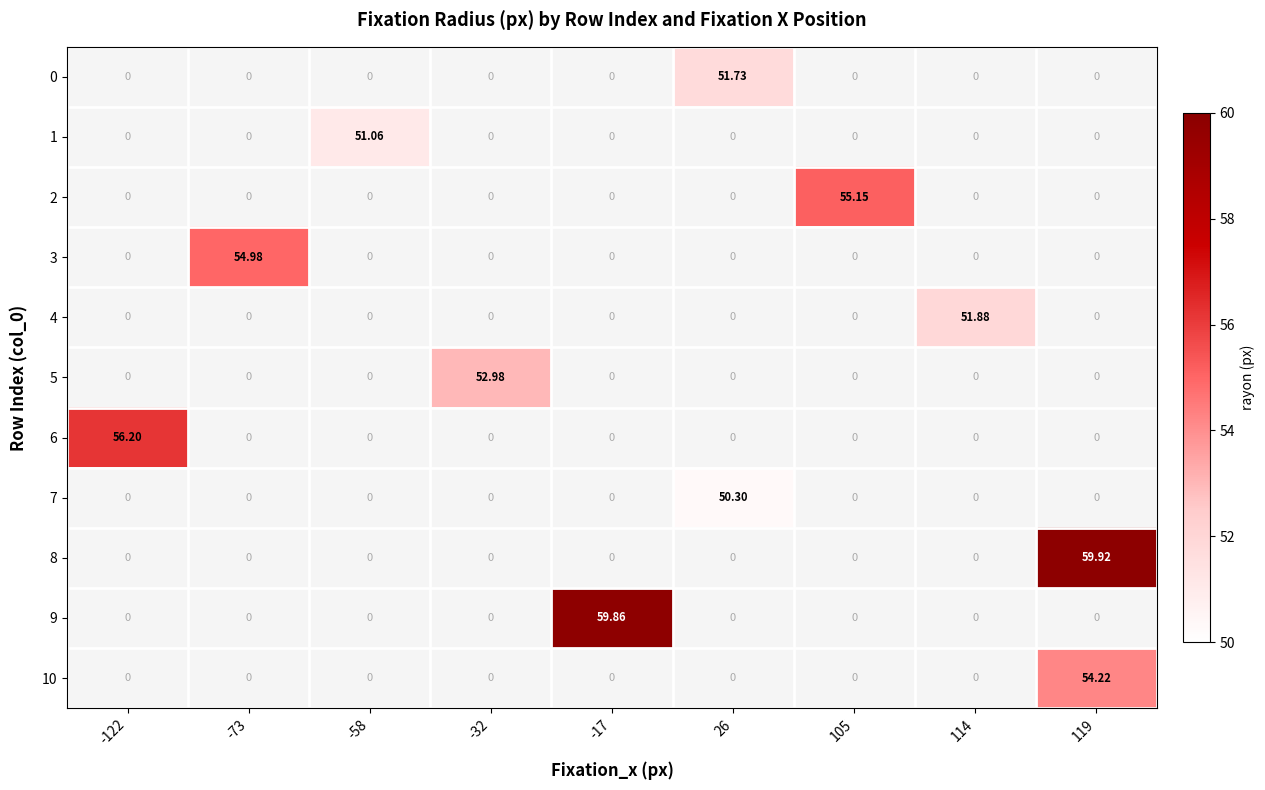

What is the difference between the highest and lowest values at -58?

51.1